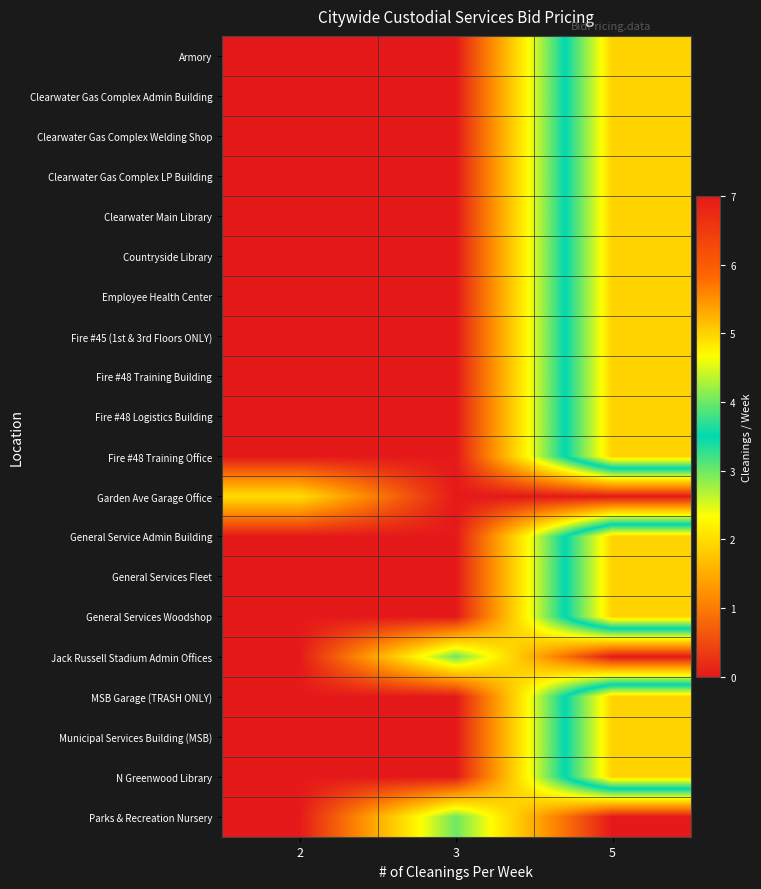

Reading left to right, extract all data points from this chart.

row_0: 2=0	3=0	5=5
row_1: 2=0	3=0	5=5
row_2: 2=0	3=0	5=5
row_3: 2=0	3=0	5=5
row_4: 2=0	3=0	5=5
row_5: 2=0	3=0	5=5
row_6: 2=0	3=0	5=5
row_7: 2=0	3=0	5=5
row_8: 2=0	3=0	5=5
row_9: 2=0	3=0	5=5
row_10: 2=0	3=0	5=5
row_11: 2=2	3=0	5=0
row_12: 2=0	3=0	5=5
row_13: 2=0	3=0	5=5
row_14: 2=0	3=0	5=5
row_15: 2=0	3=3	5=0
row_16: 2=0	3=0	5=5
row_17: 2=0	3=0	5=5
row_18: 2=0	3=0	5=5
row_19: 2=0	3=3	5=0